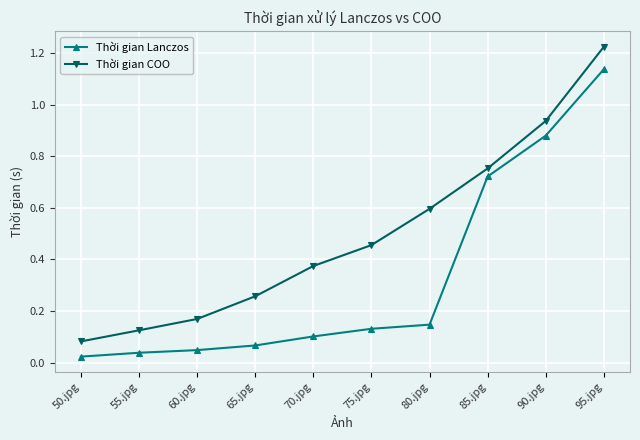

Does the chart display data point markers on the line(s)?

Yes